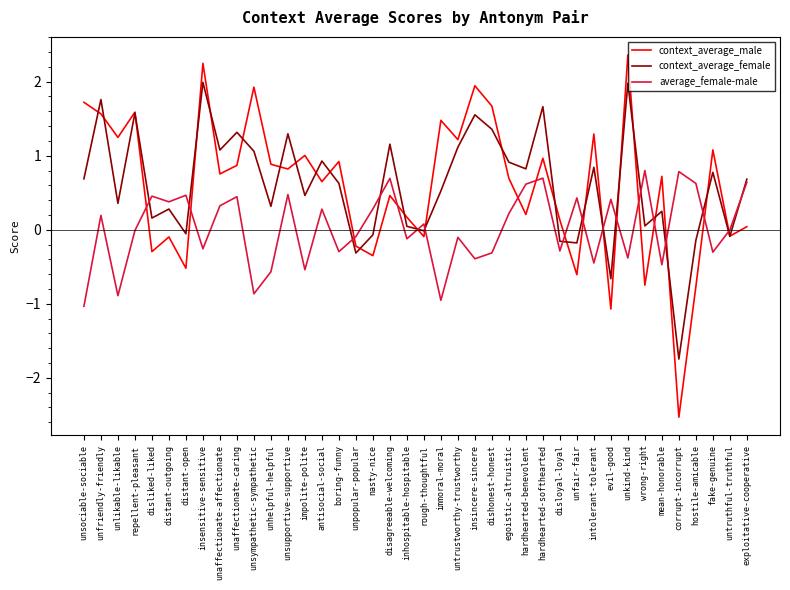

Is the value of average_female-male at mean-honorable greater than the value of context_average_male at distant-outgoing?

No